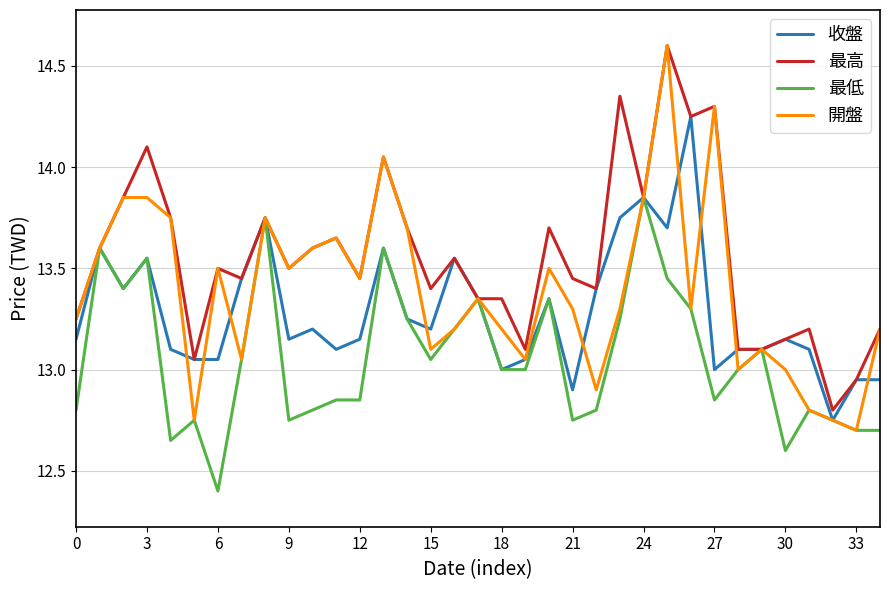

Which series has the largest total across all categories?

最高